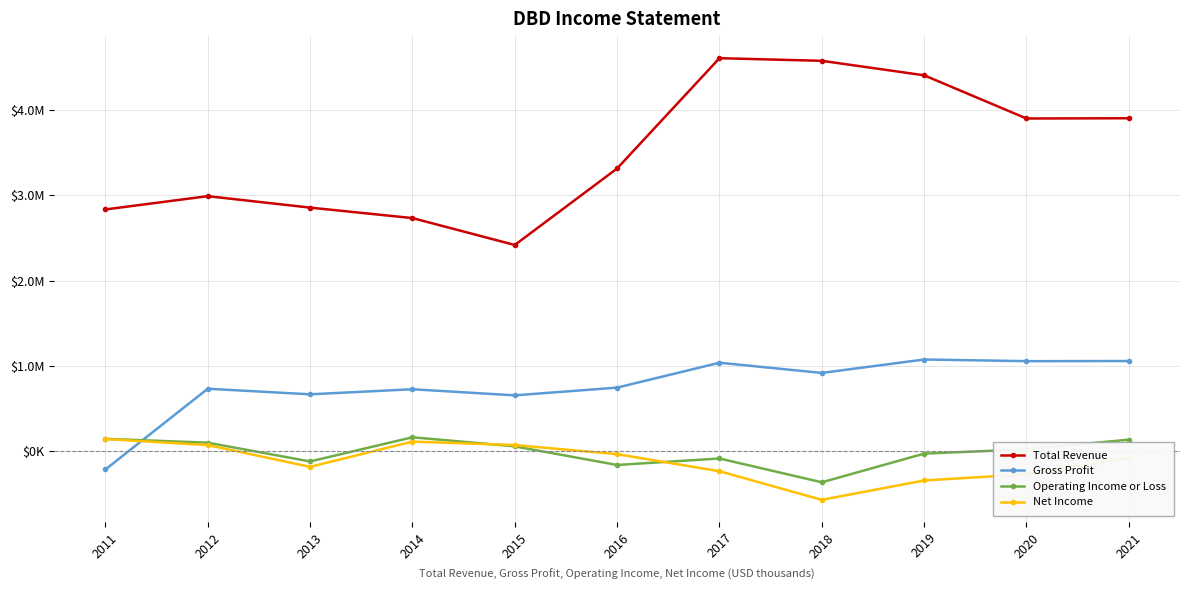

Reading right to left, extract all data points from this chart.

Total Revenue: 2021=3905200	2020=3902300	2019=4408700	2018=4578600	2017=4609300	2016=3316300	2015=2419300	2014=2734800	2013=2857500	2012=2991700	2011=2835800
Gross Profit: 2021=1058800	2020=1057300	2019=1076800	2018=919500	2017=1038900	2016=747200	2015=656500	2014=727900	2013=668700	2012=734000	2011=-212700
Operating Income or Loss: 2021=137100	2020=24000	2019=-26600	2018=-362900	2017=-83600	2016=-159800	2015=58600	2014=165000	2013=-118300	2012=101400	2011=146900
Net Income: 2021=-78800	2020=-269100	2019=-341300	2018=-568700	2017=-233100	2016=-33000	2015=73700	2014=114400	2013=-181600	2012=73600	2011=144100